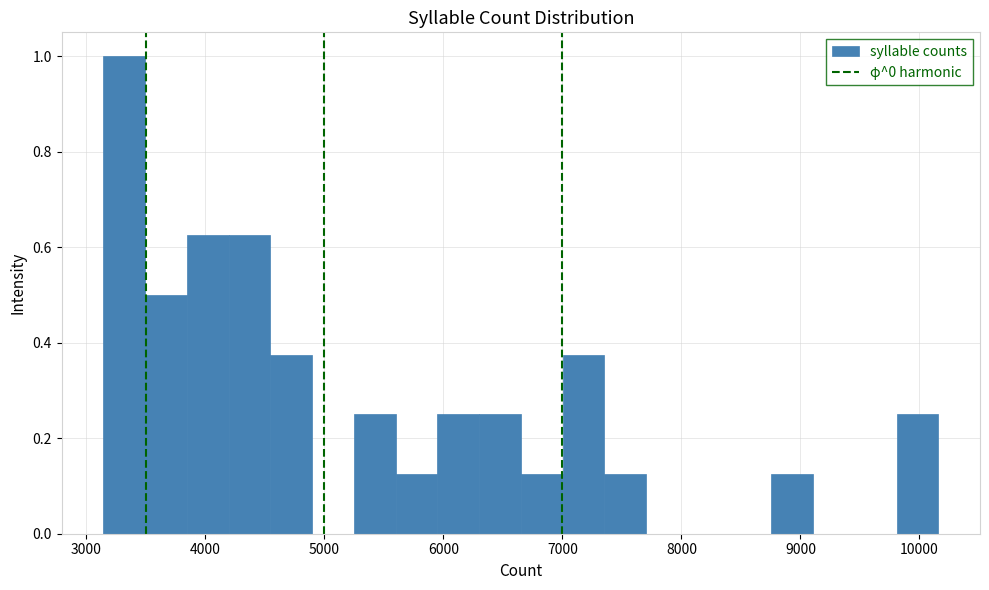

Read against the x-axis, roughly where is the centre of the tallest bar?

3300